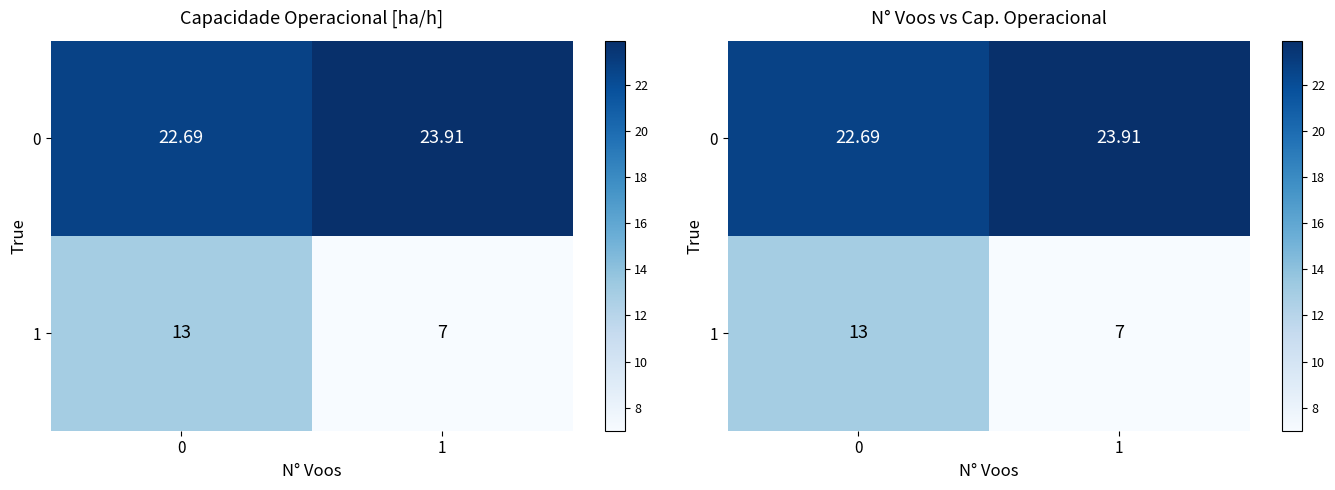

What is the maximum value shown in the chart?

23.9